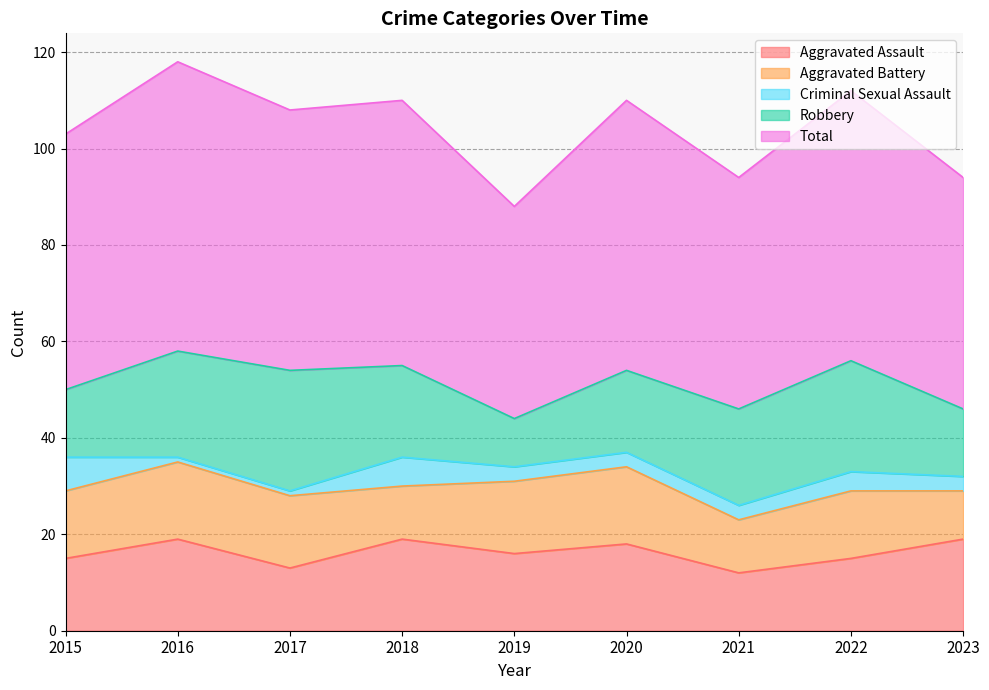

At which category is the sum across all series the highest?

2016